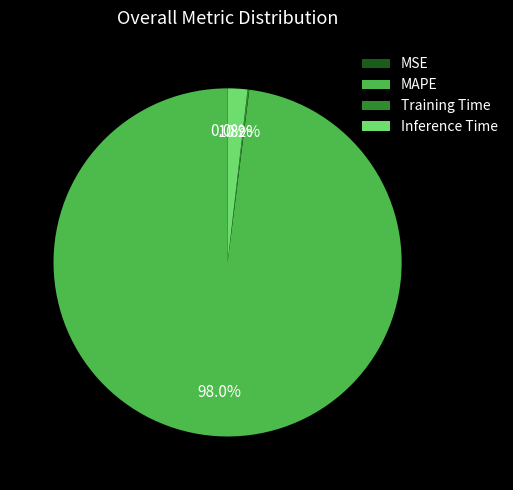

Is MAPE the majority of the pie?

Yes